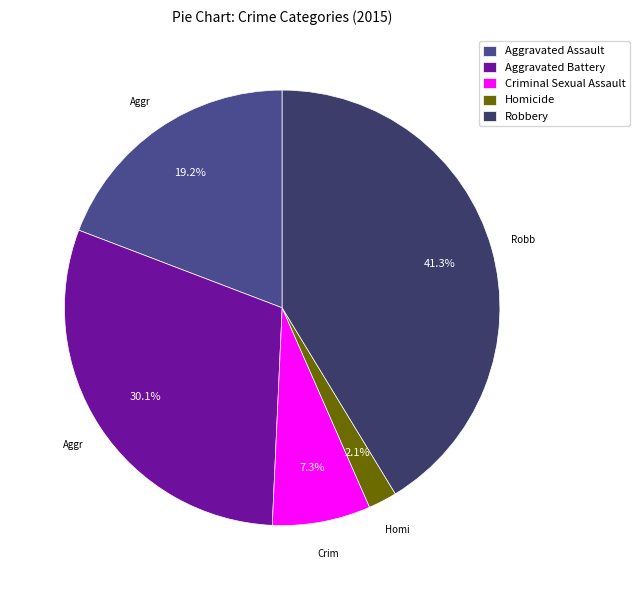

True or false: Robbery accounts for 41% of the total.

True